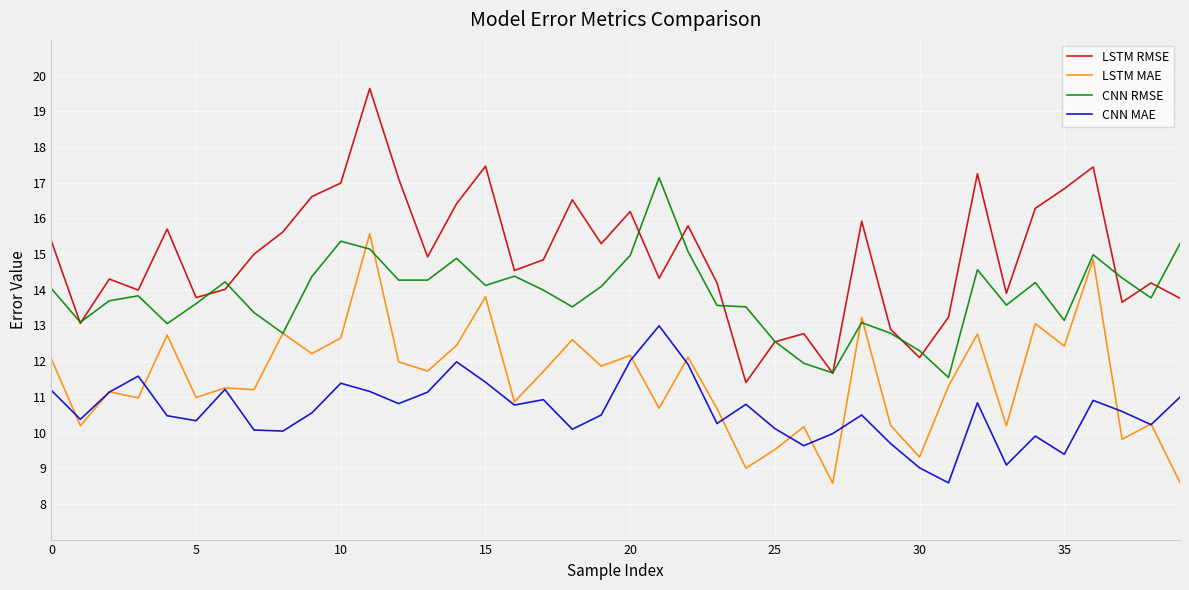

True or false: LSTM RMSE and CNN MAE cross at least once.

False